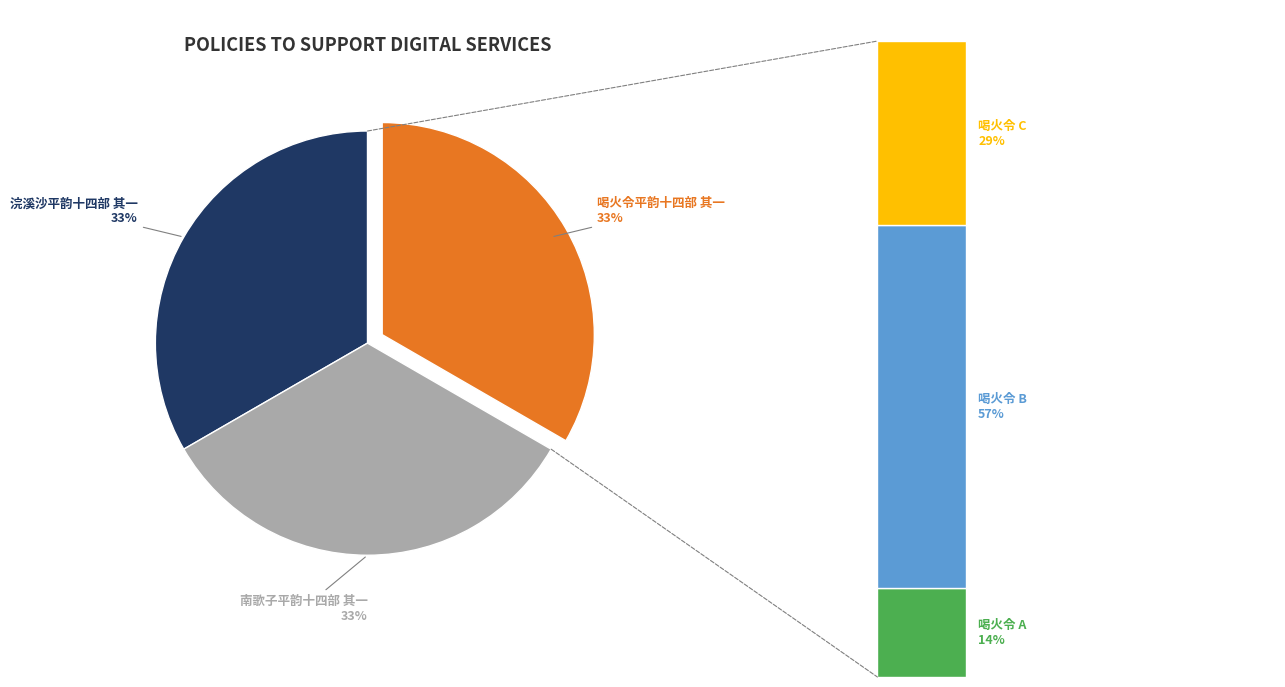

Does 南歌子平韵十四部 其一 account for over 50% of the chart?

No